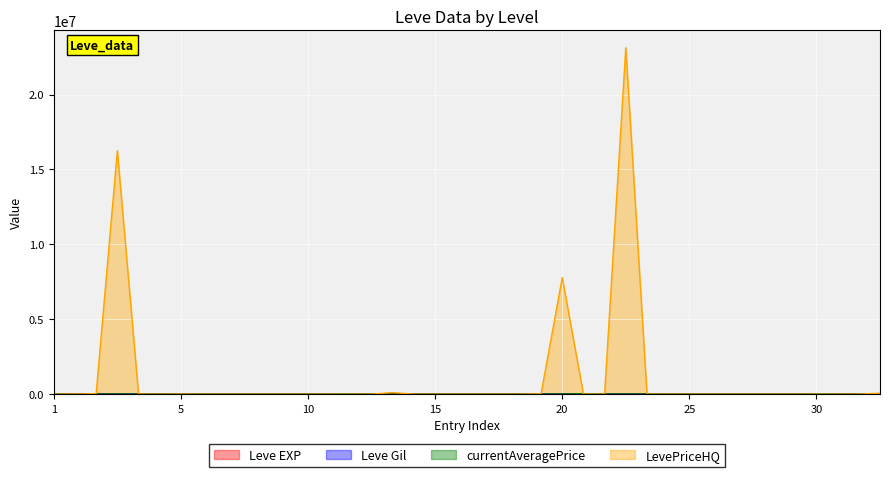

What is the total value across all series at 25?

3313.0